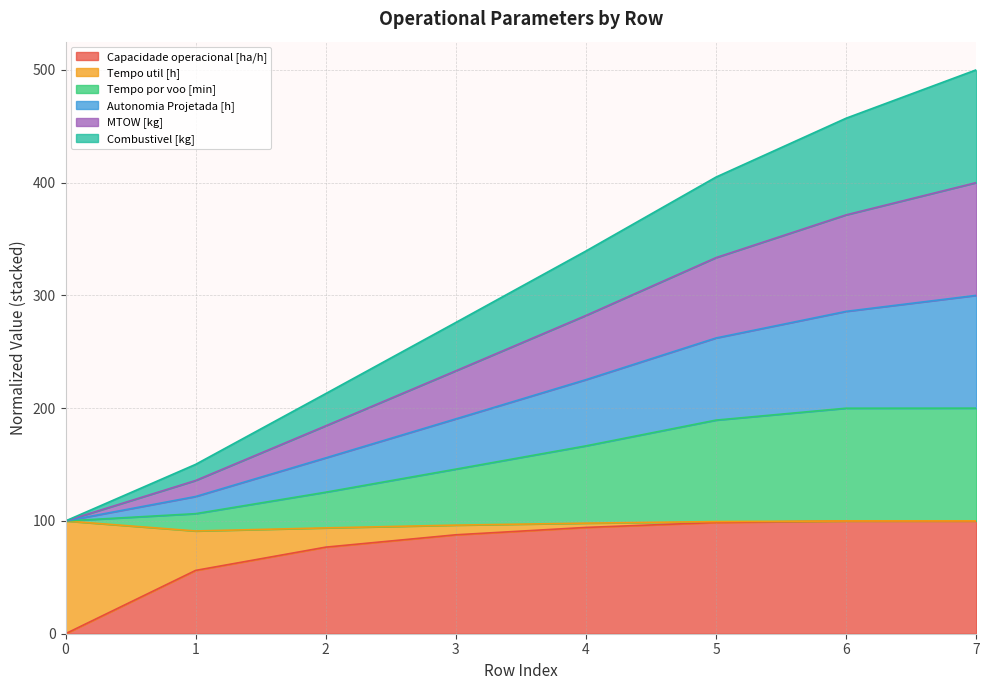

Which series has the largest range (max minus min)?

Autonomia Projetada [h]